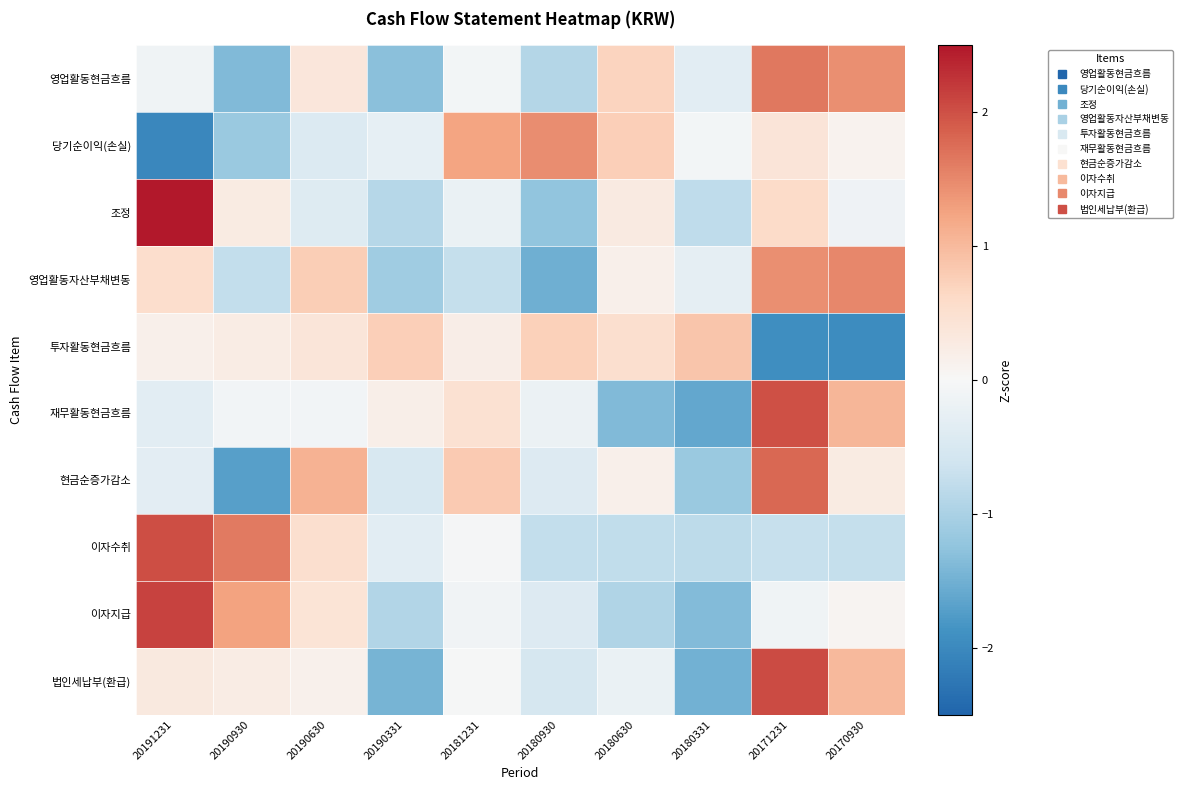

Reading left to right, list all the values displayed in this chart.

영업활동현금흐름: 20191231=-0.1	20190930=-1.4	20190630=0.4	20190331=-1.3	20181231=-0.1	20180930=-0.9	20180630=0.7	20180331=-0.3	20171231=1.7	20170930=1.4
당기순이익(손실): 20191231=-2.0	20190930=-1.2	20190630=-0.4	20190331=-0.3	20181231=1.2	20180930=1.4	20180630=0.7	20180331=-0.1	20171231=0.4	20170930=0.1
조정: 20191231=2.5	20190930=0.3	20190630=-0.4	20190331=-0.9	20181231=-0.2	20180930=-1.2	20180630=0.3	20180331=-0.8	20171231=0.6	20170930=-0.1
영업활동자산부채변동: 20191231=0.5	20190930=-0.8	20190630=0.8	20190331=-1.1	20181231=-0.7	20180930=-1.5	20180630=0.2	20180331=-0.3	20171231=1.4	20170930=1.5
투자활동현금흐름: 20191231=0.2	20190930=0.3	20190630=0.4	20190331=0.8	20181231=0.2	20180930=0.7	20180630=0.5	20180331=0.9	20171231=-1.9	20170930=-2.0
재무활동현금흐름: 20191231=-0.3	20190930=-0.1	20190630=-0.1	20190331=0.2	20181231=0.5	20180930=-0.2	20180630=-1.4	20180331=-1.6	20171231=2.0	20170930=1.0
현금순증가감소: 20191231=-0.3	20190930=-1.7	20190630=1.1	20190331=-0.5	20181231=0.8	20180930=-0.4	20180630=0.2	20180331=-1.2	20171231=1.8	20170930=0.3
이자수취: 20191231=2.0	20190930=1.6	20190630=0.5	20190331=-0.3	20181231=-0.1	20180930=-0.7	20180630=-0.8	20180331=-0.8	20171231=-0.7	20170930=-0.7
이자지급: 20191231=2.1	20190930=1.3	20190630=0.4	20190331=-0.9	20181231=-0.1	20180930=-0.4	20180630=-0.9	20180331=-1.4	20171231=-0.1	20170930=0.1
법인세납부(환급): 20191231=0.3	20190930=0.2	20190630=0.2	20190331=-1.5	20181231=-0.0	20180930=-0.5	20180630=-0.2	20180331=-1.5	20171231=2.0	20170930=1.0